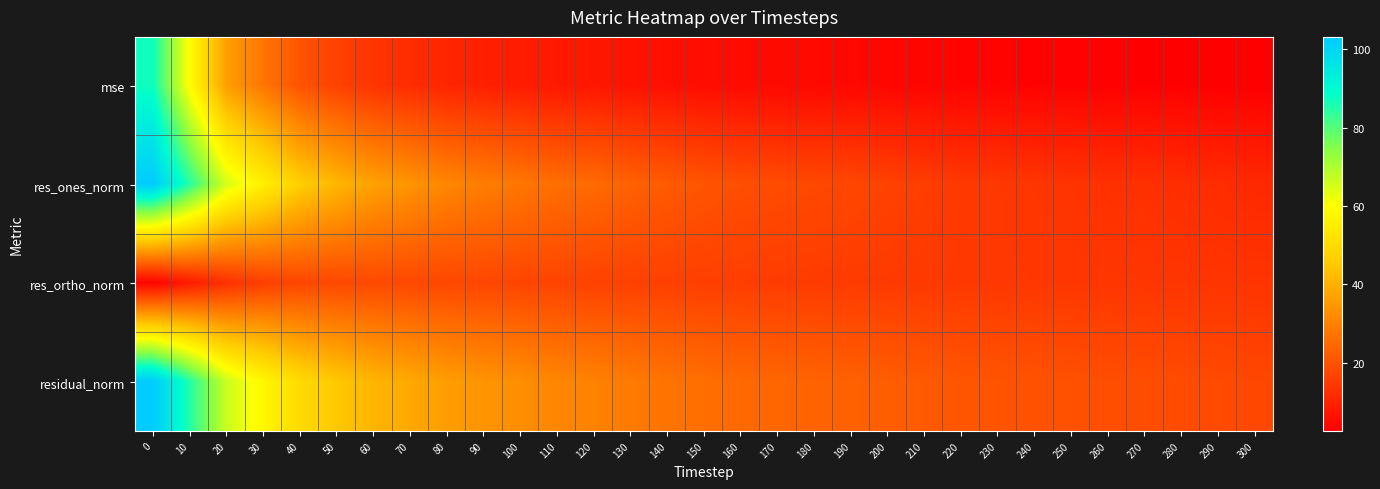

What is the total value across all series at 170?

63.0